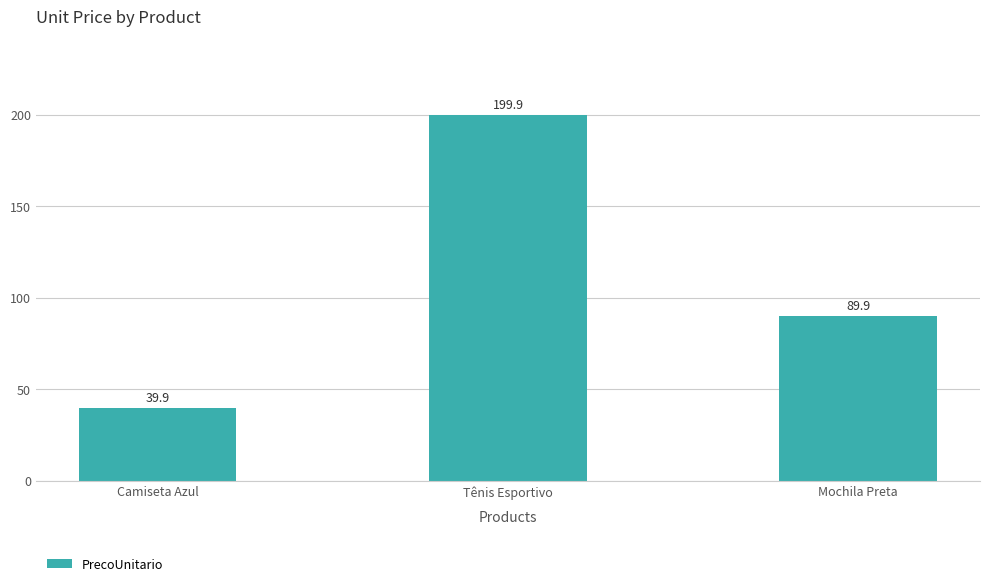

What is the label of the 3rd bar from the left?

Mochila Preta